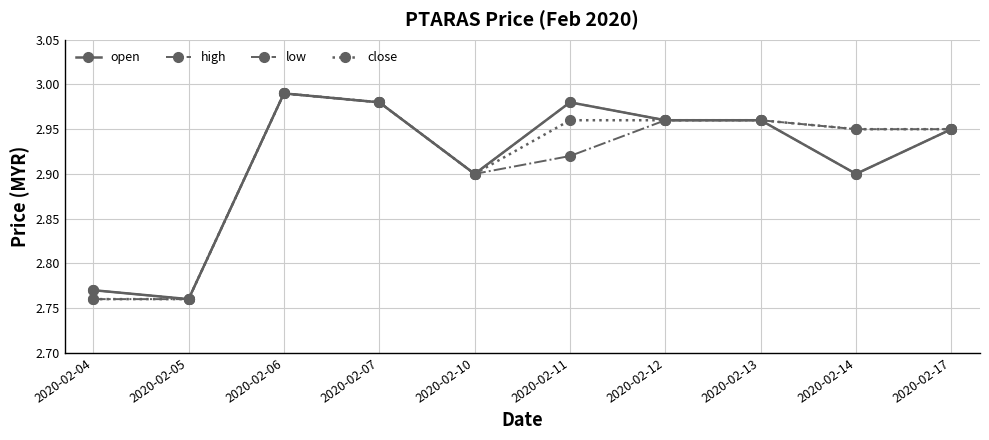

Between 2020-02-11 and 2020-02-14, which series saw the biggest shift?

open